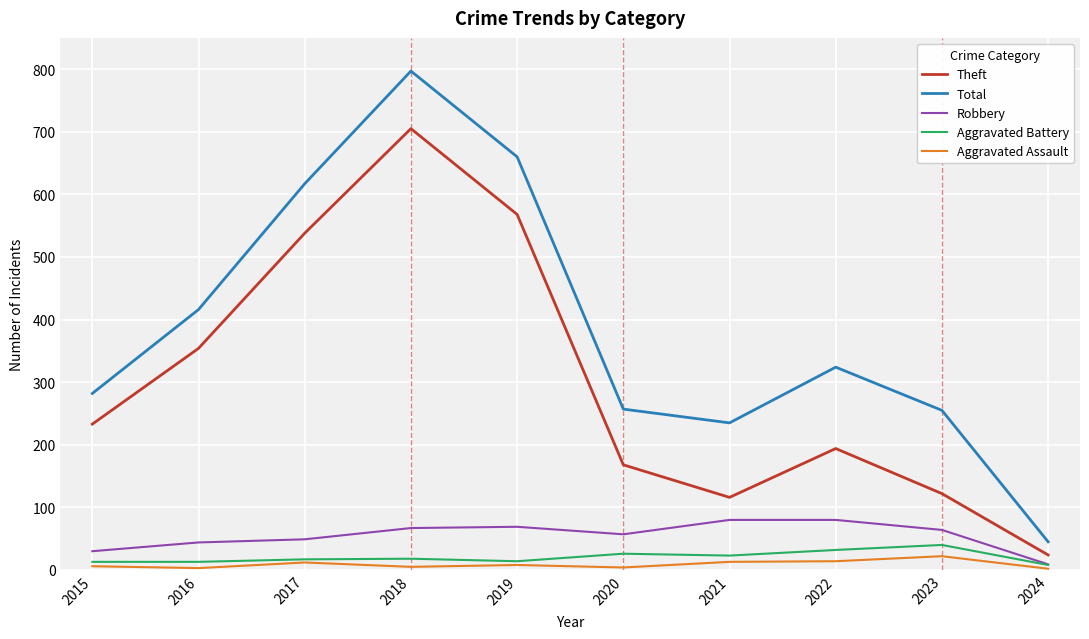

True or false: Aggravated Assault has a value of 5 at 2018.

True